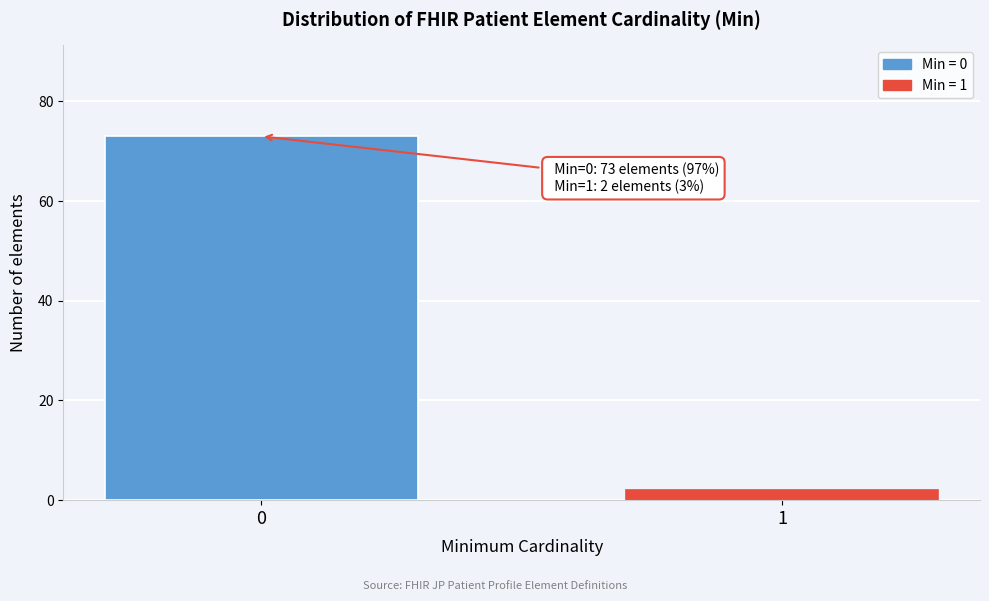

Reading left to right, list all the values displayed in this chart.

0=73	1=2